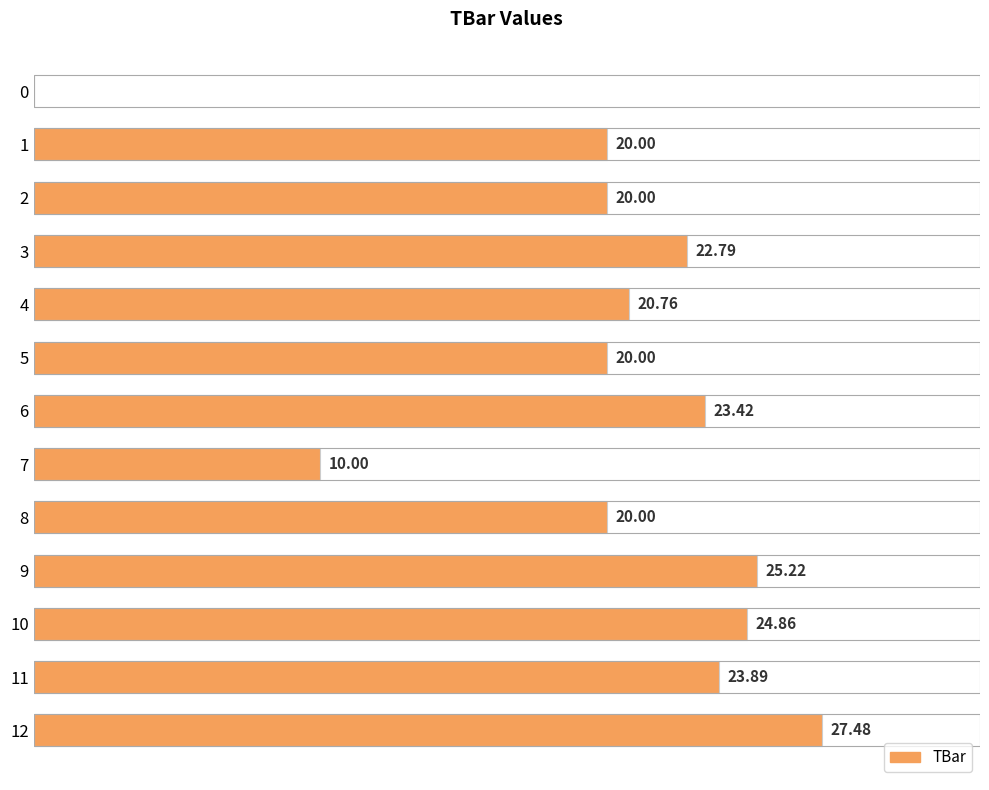

Are the bars horizontal?

Yes